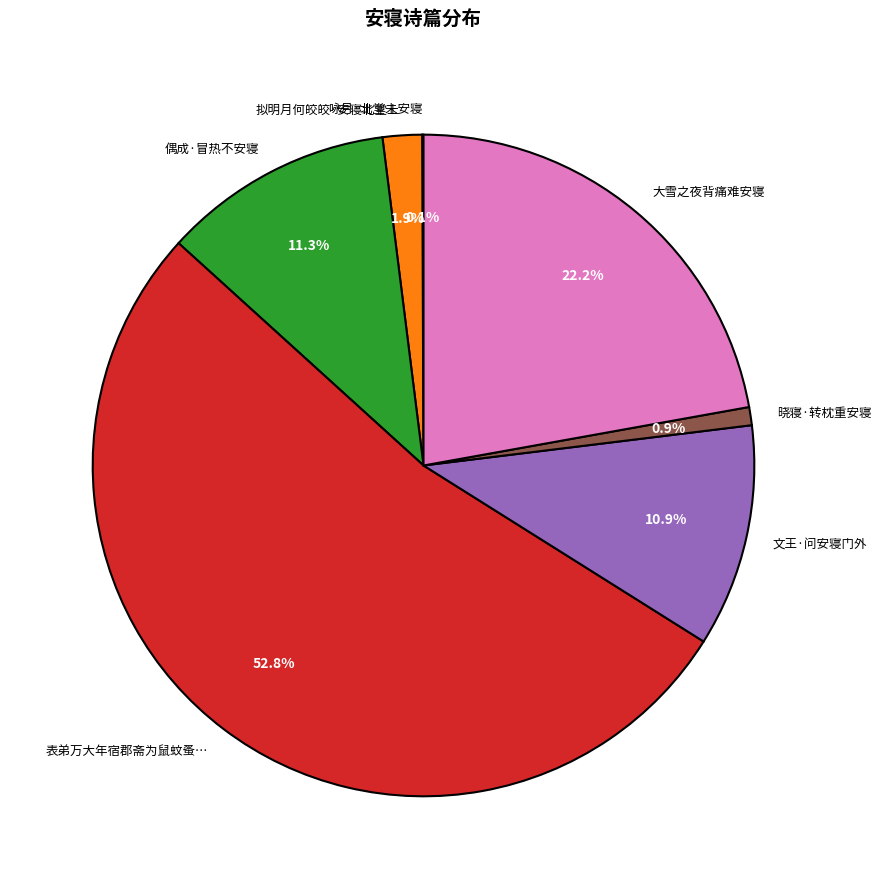

Does any single category account for the majority?

Yes